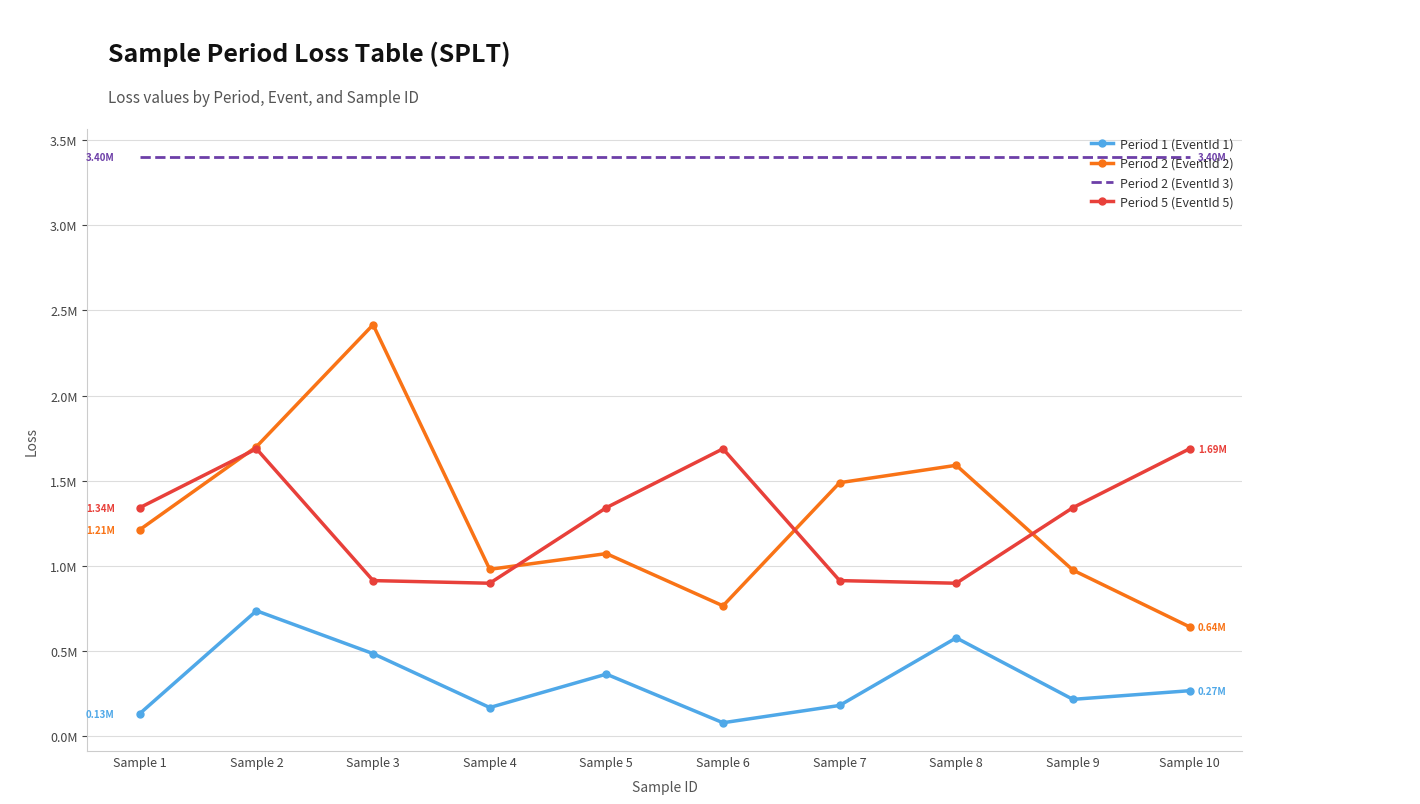

True or false: Period 5 (EventId 5) and Period 1 (EventId 1) cross at least once.

False